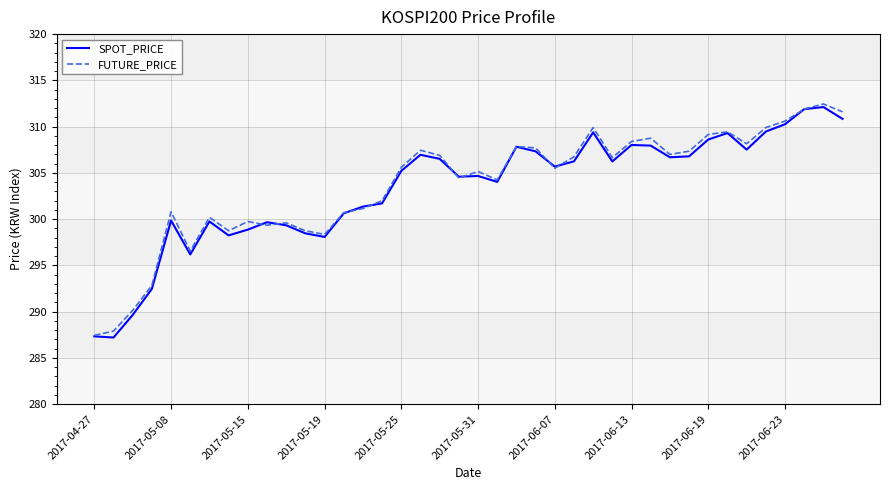

What is the minimum value shown in the chart?

287.2